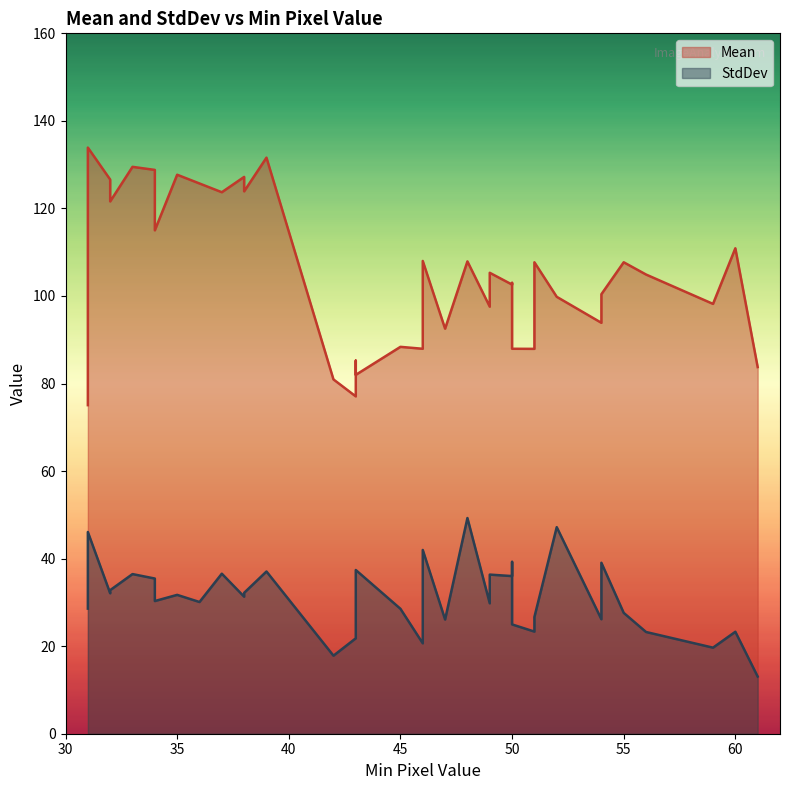

Which series has the widest spread of values?

Mean